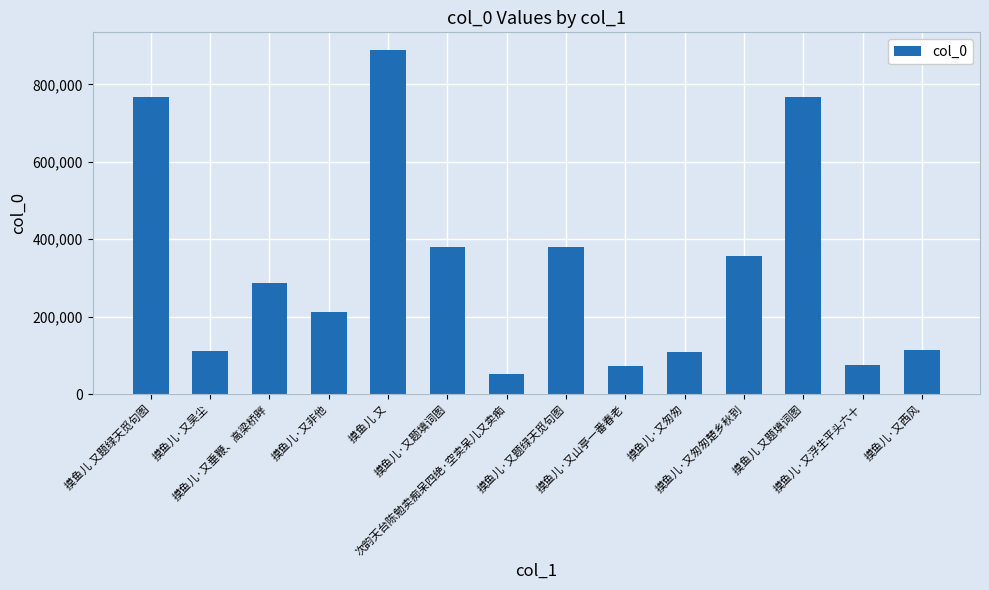

What is the change in value from 摸鱼儿·又垂鞭、高梁桥畔 to 摸鱼儿·又题填词图?

+94241